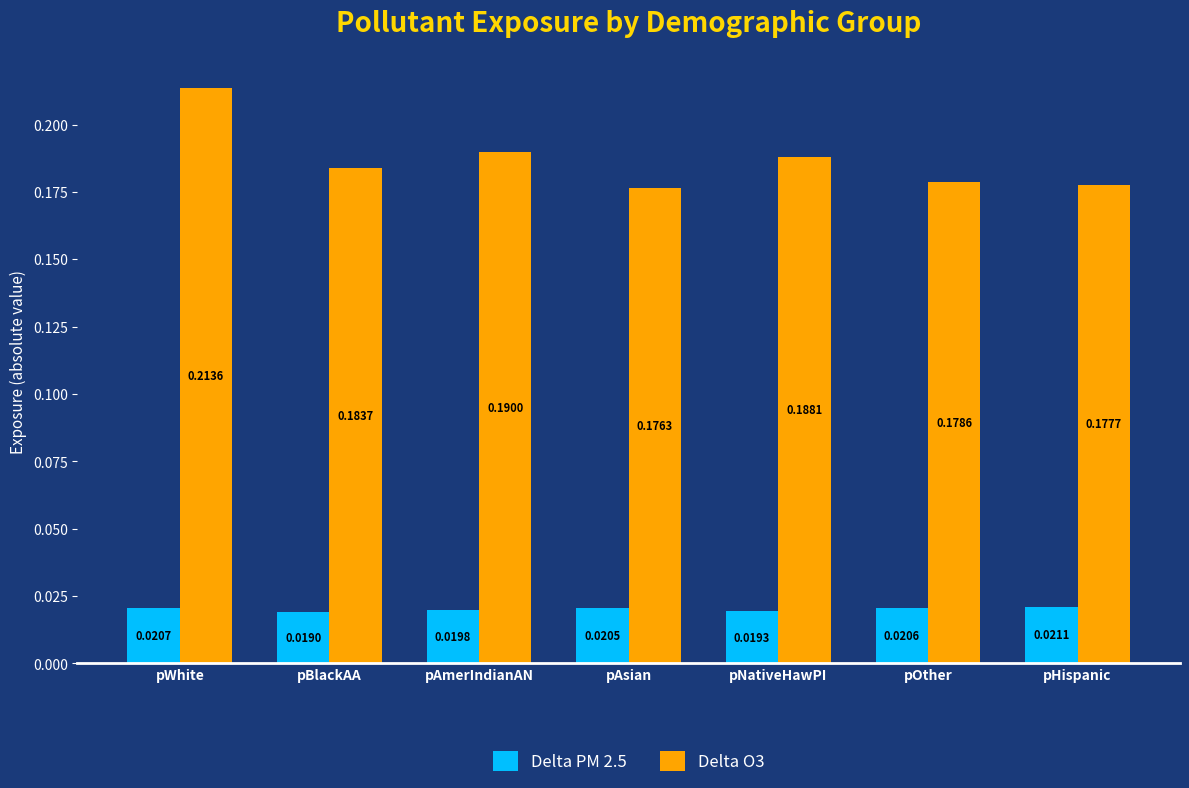

What is the label of the 4th bar from the right?

pAsian